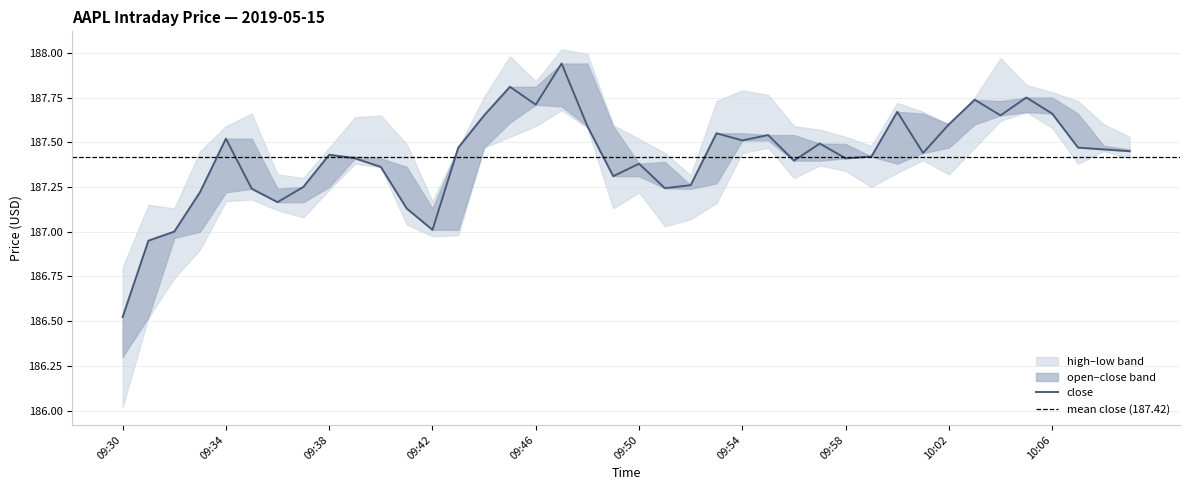

What is the difference between the maximum and minimum values in the close series?

1.4